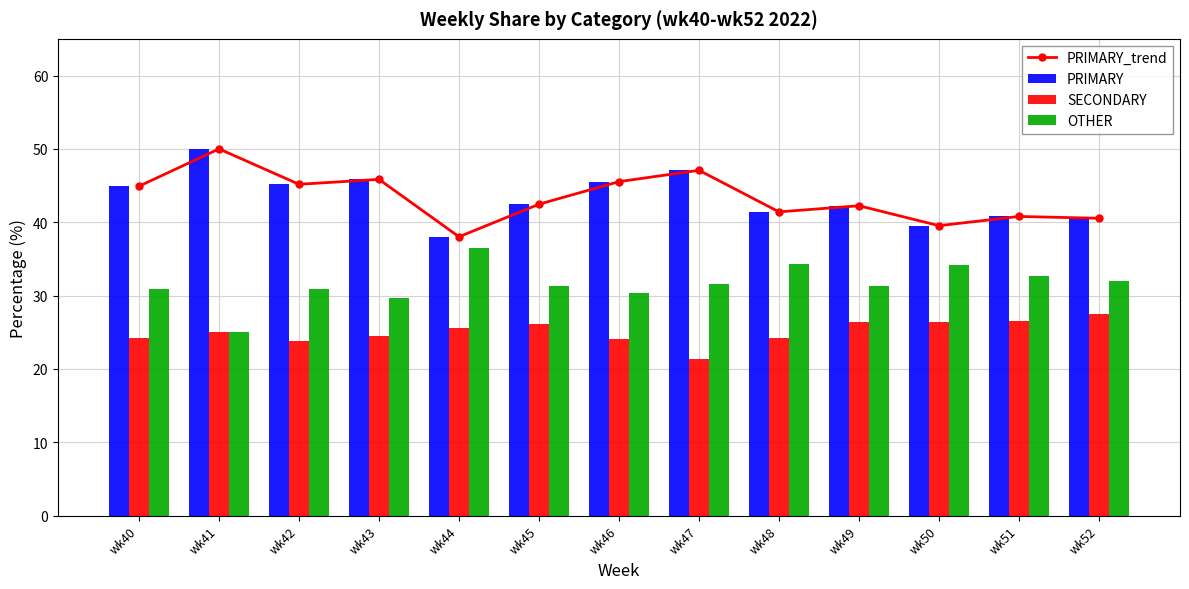

Is it true that PRIMARY_trend equals 42.2 at wk49?

True